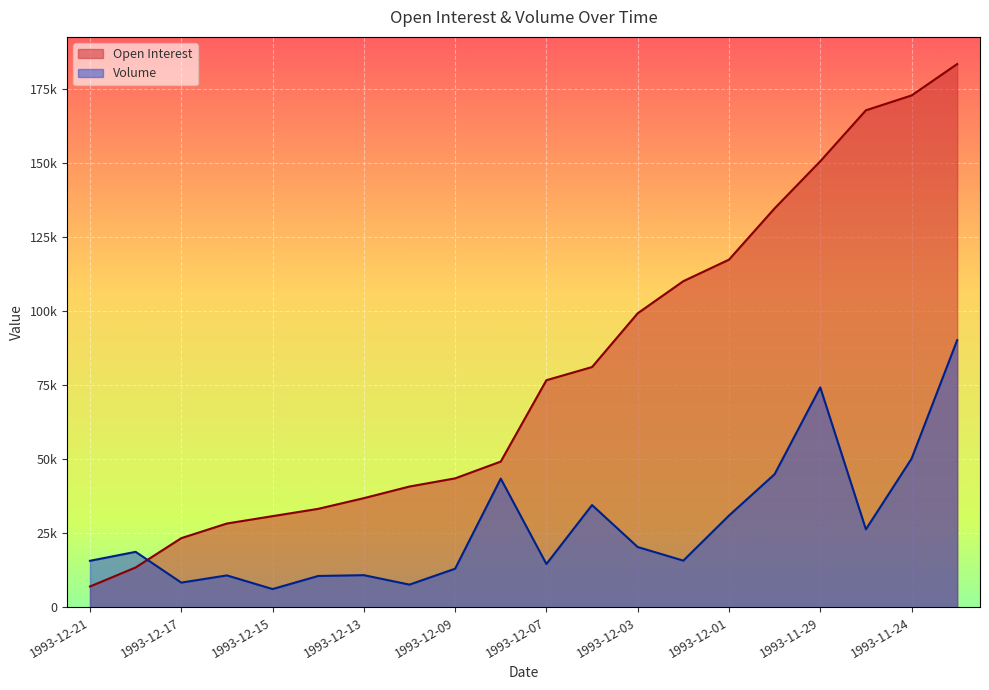

True or false: Open Interest has more than 0 interior local peaks.

False